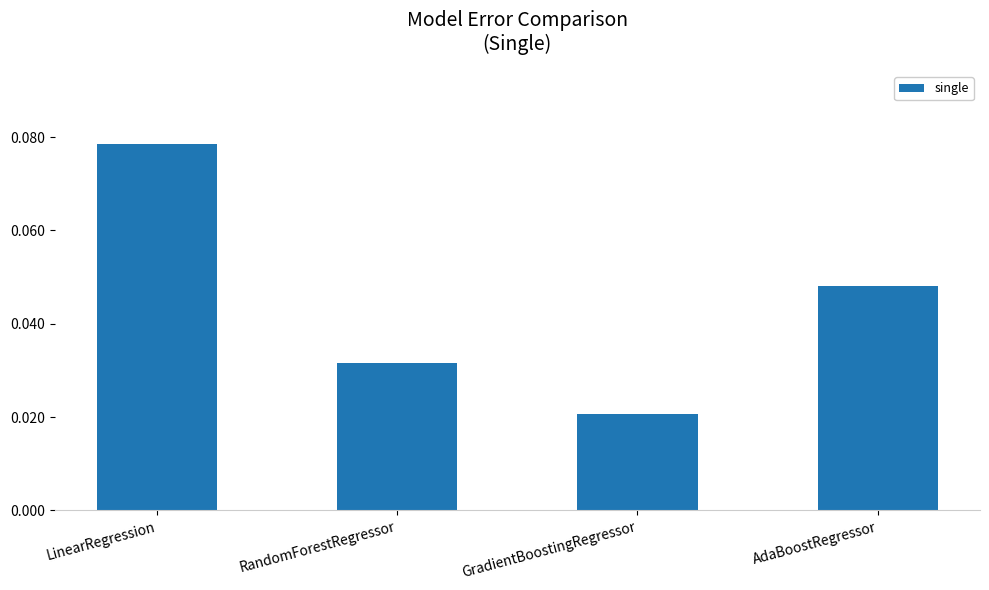

What is the label of the 1st bar from the left?

LinearRegression